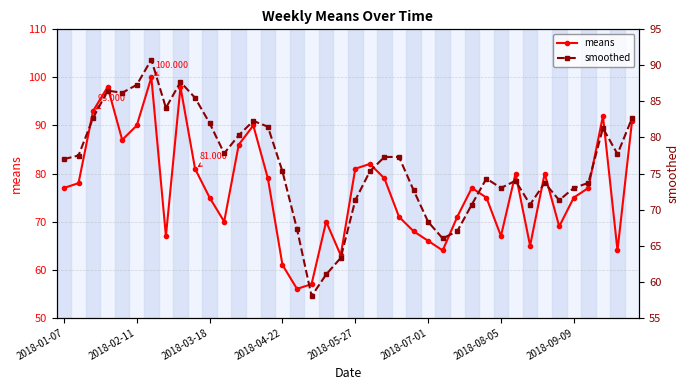

At 38, list the series in order from largest to smallest.

smoothed, means